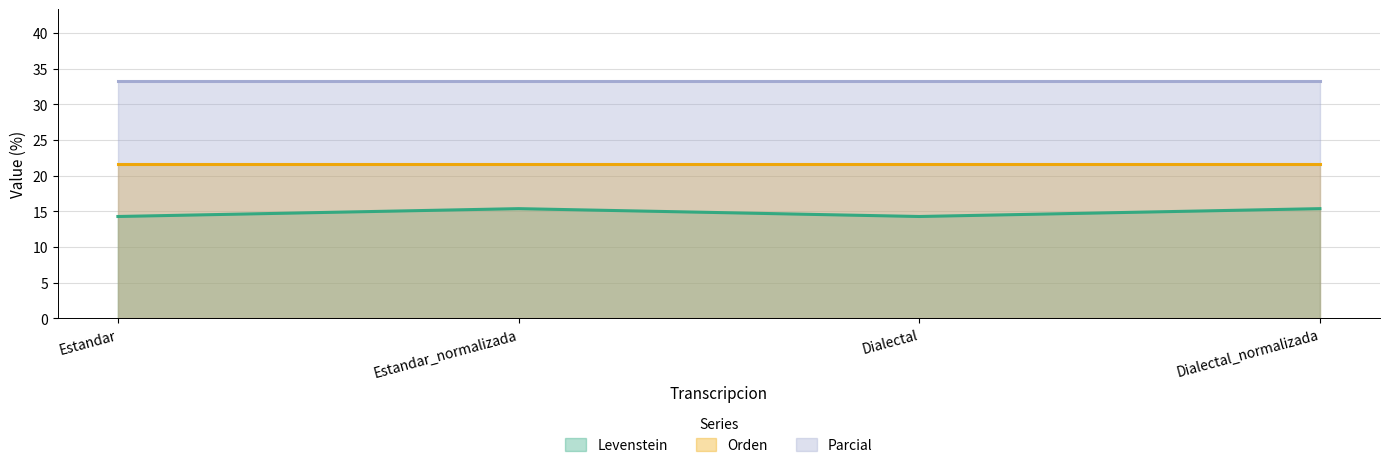

What is the label of the 3rd point from the left?

Dialectal